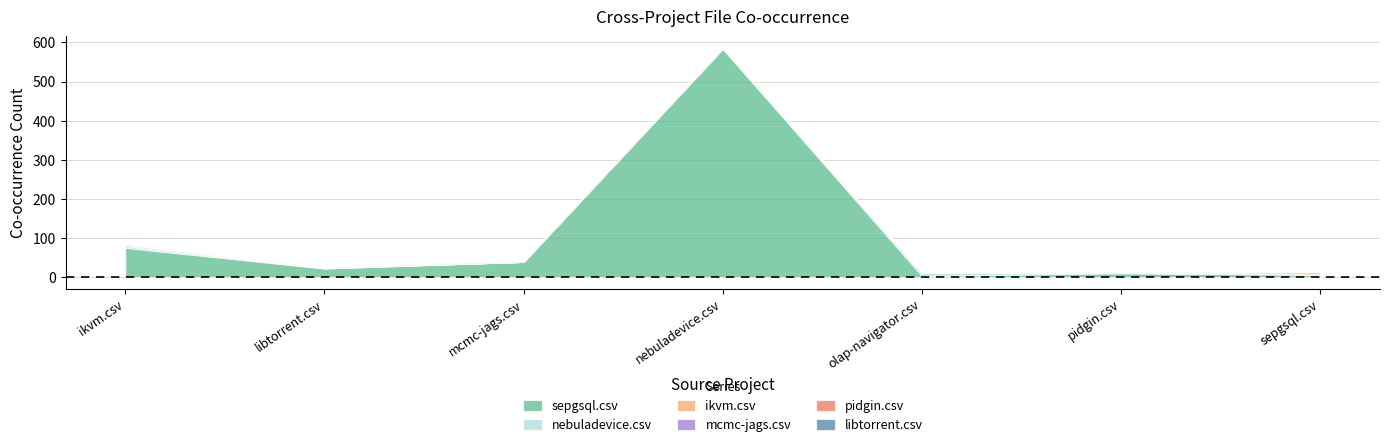

What is the greatest value displayed?

584